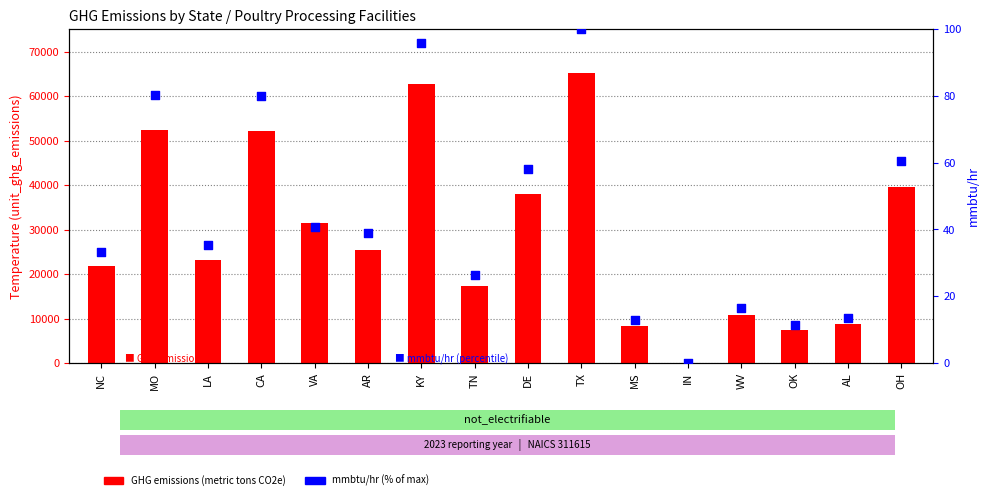

At which category is the sum across all series the highest?

TX